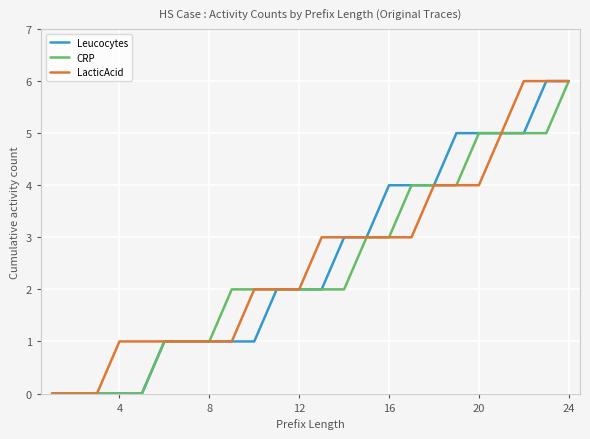

At how many categories does at least one series exceed 3?

9